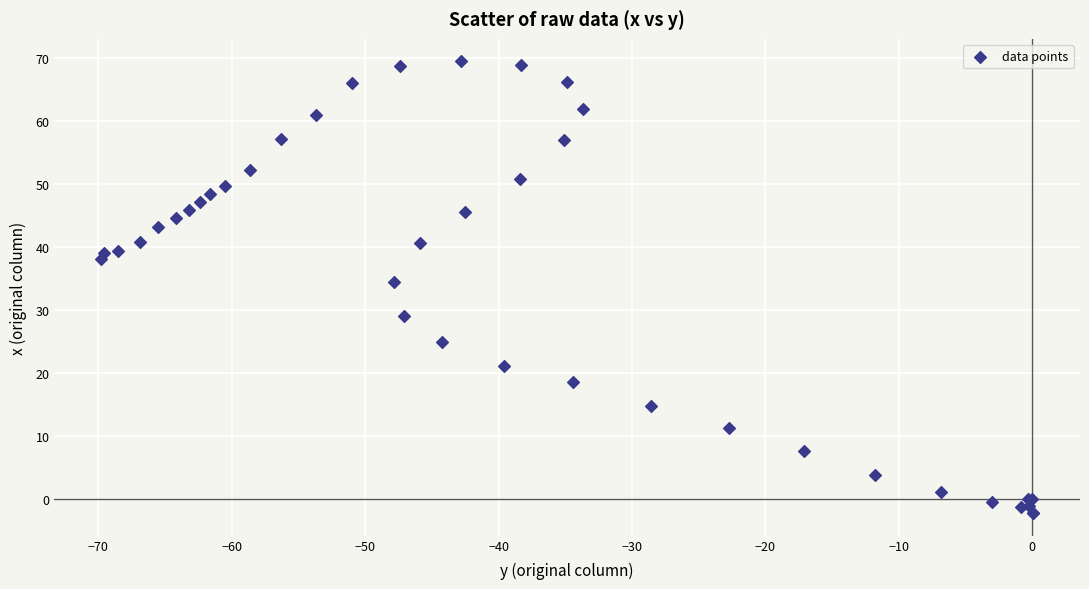

What Y value in the scatter plot is closest to 33?

34.5